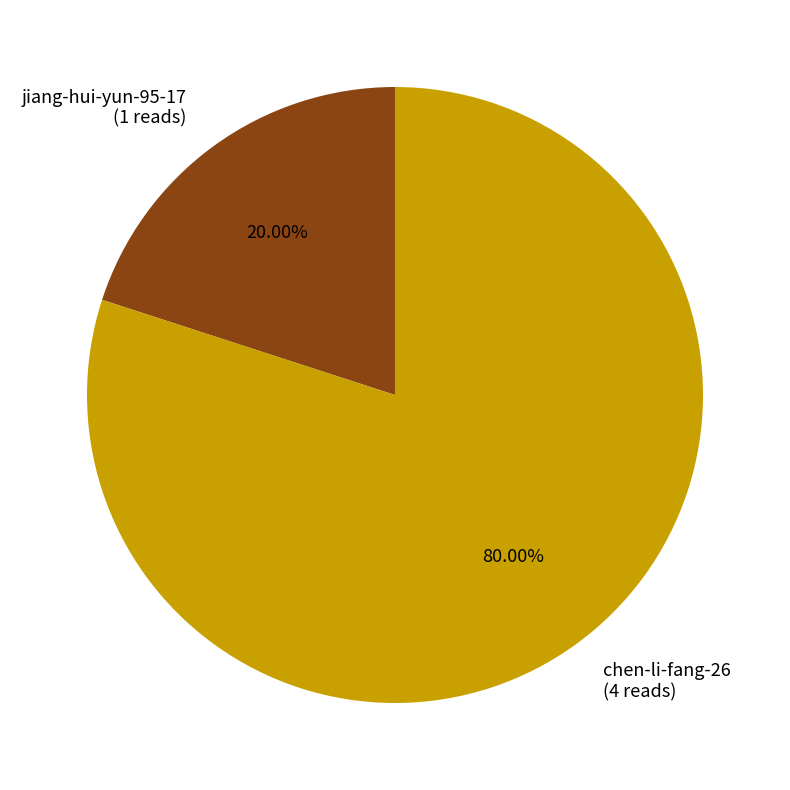

To the nearest percent, what portion does chen-li-fang-26 represent?

80%